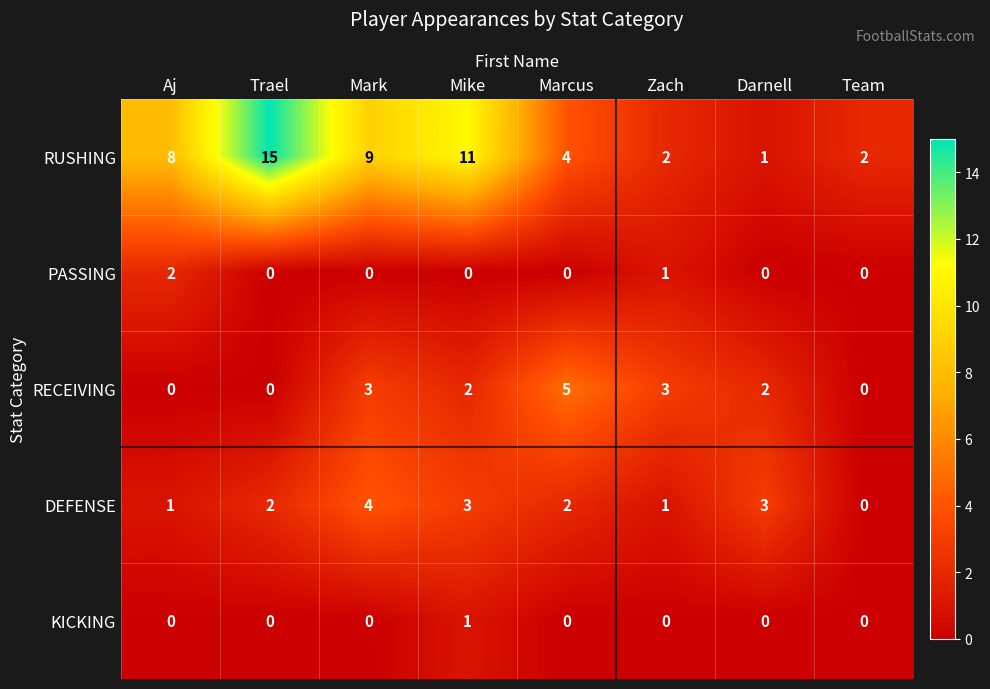

At how many categories does at least one series exceed 7?

4